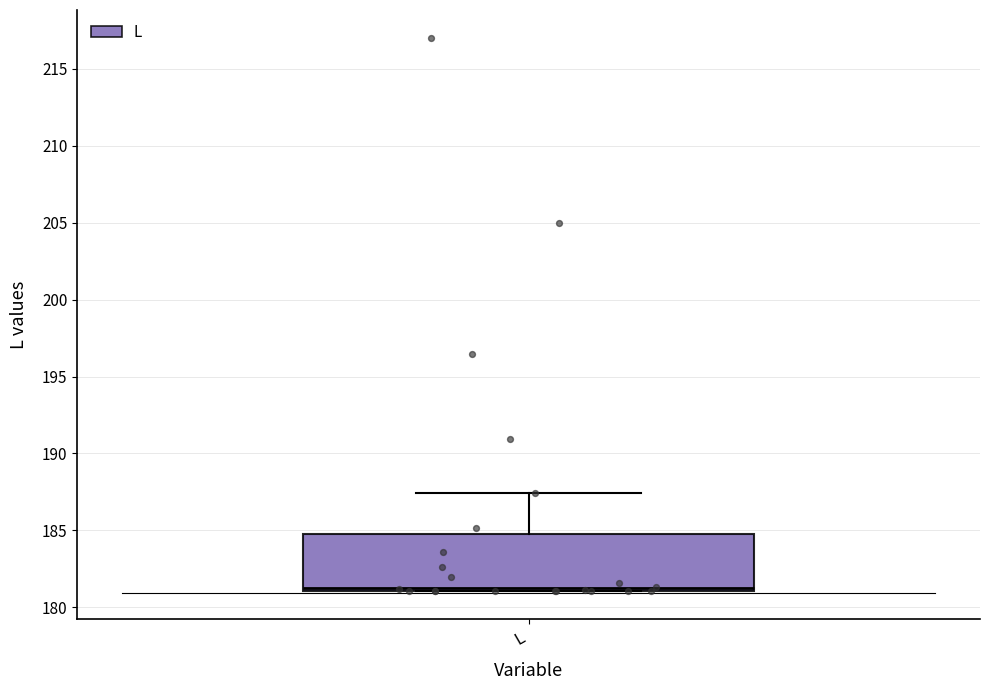

Where is the lower edge of the box for L on the y-axis? The values are not printed on the chart, so give them approximately, as read against the axis.

181.0